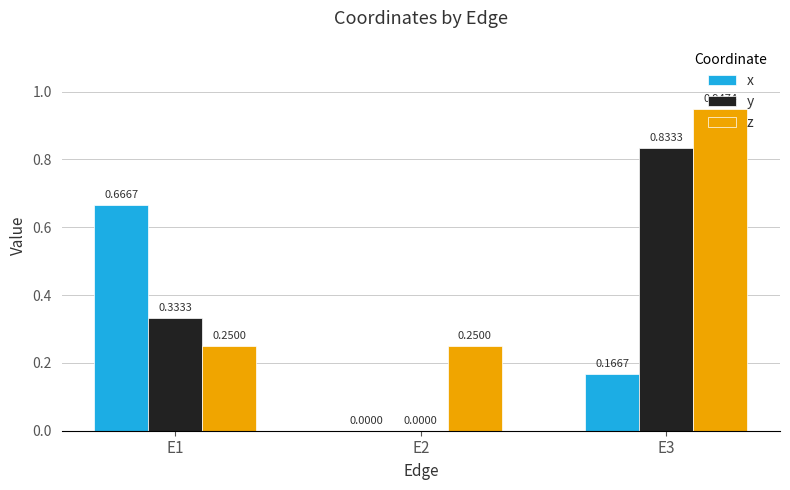

Between E1 and E3, which series saw the biggest shift?

z